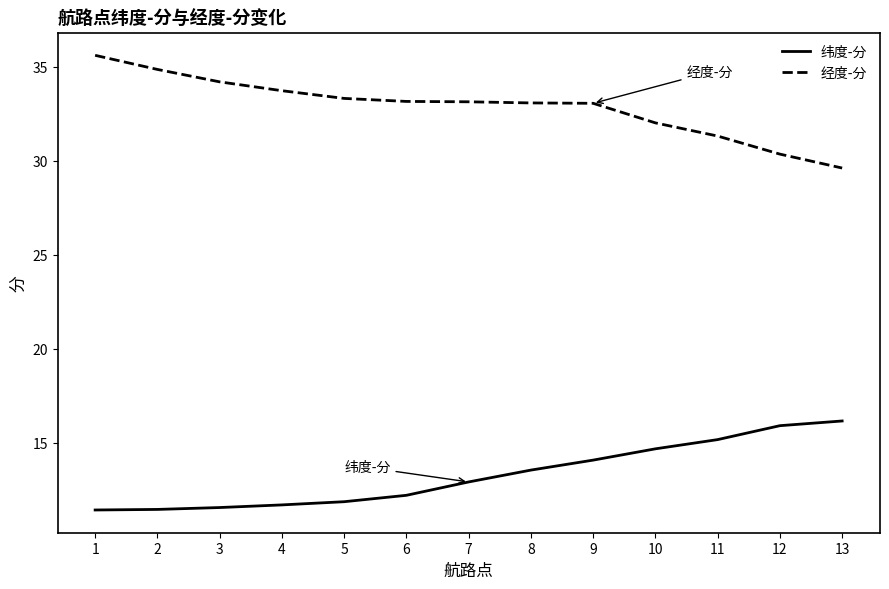

What is the difference between the 经度-分 values at 11 and 2?

3.5